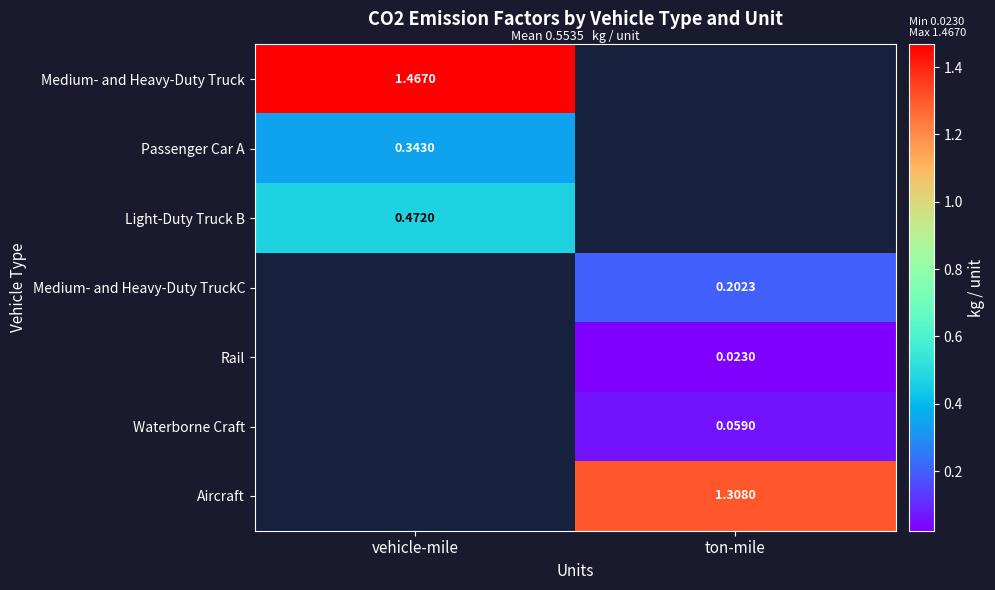

Is the value of Medium- and Heavy-Duty TruckC at ton-mile greater than the value of Passenger Car A at vehicle-mile?

No